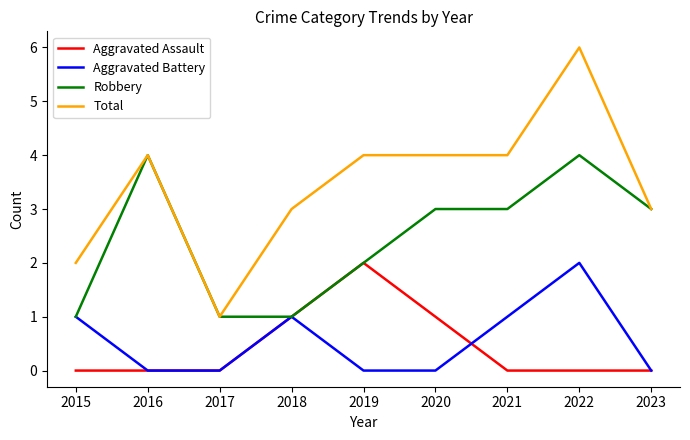

What is the spread (max minus min) of values at 2023?

3